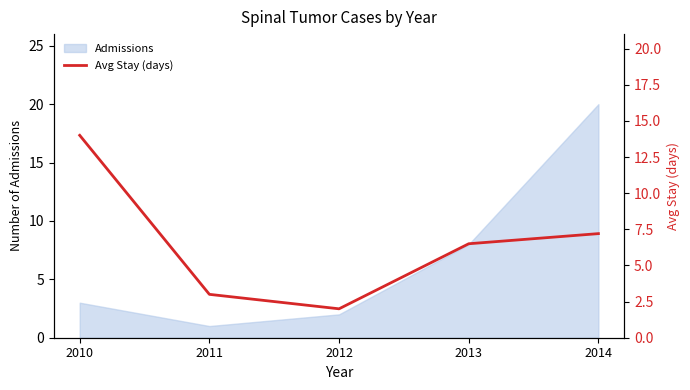

What is the change in value from 2012 to 2013?

+4.5